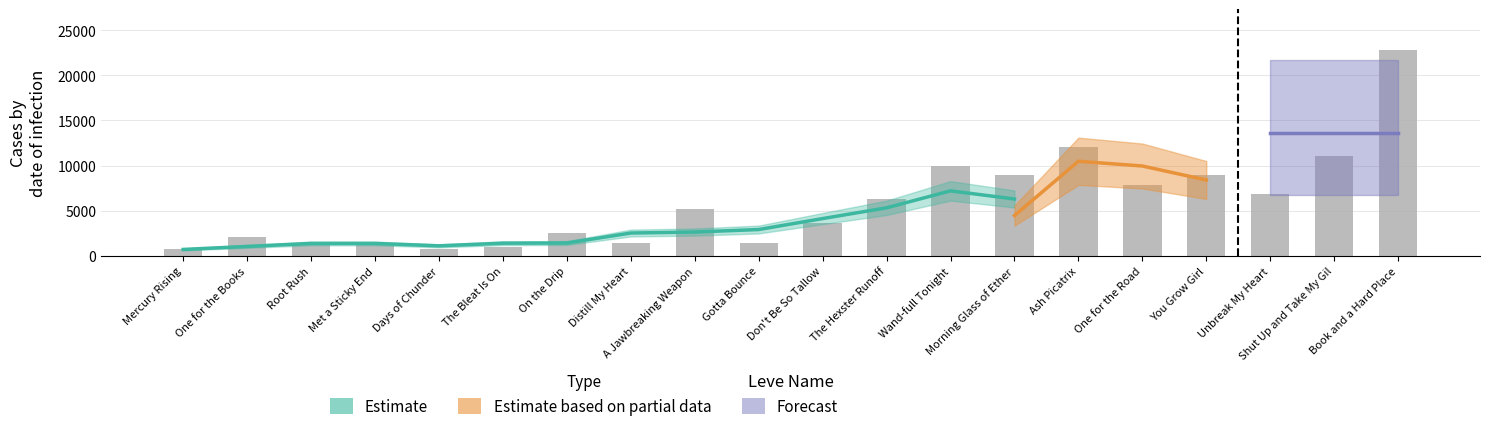

List the labels in order of value, largest first.

Book and a Hard Place, Ash Picatrix, Shut Up and Take My Gil, Wand-full Tonight, Morning Glass of Ether, You Grow Girl, One for the Road, Unbreak My Heart, The Hexster Runoff, A Jawbreaking Weapon, Don't Be So Tallow, On the Drip, One for the Books, Distill My Heart, Gotta Bounce, Root Rush, Met a Sticky End, The Bleat Is On, Mercury Rising, Days of Chunder